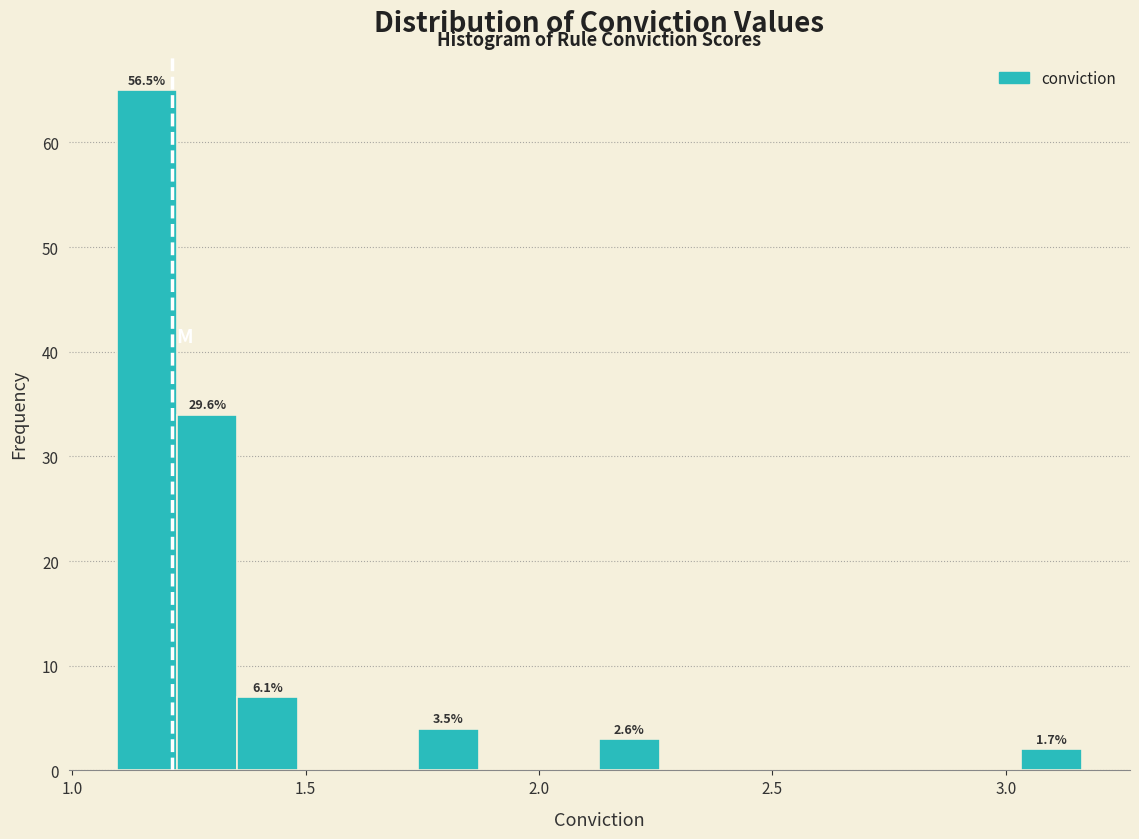

Around what value on the x-axis is the tallest bar? Give the approximate position of its centre, as read against the axis.

1.15